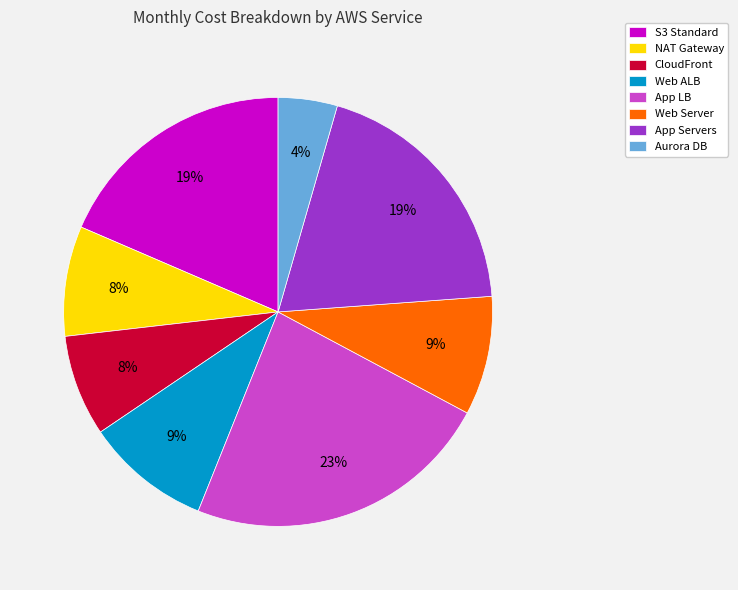

Which slice is the largest?

App LB